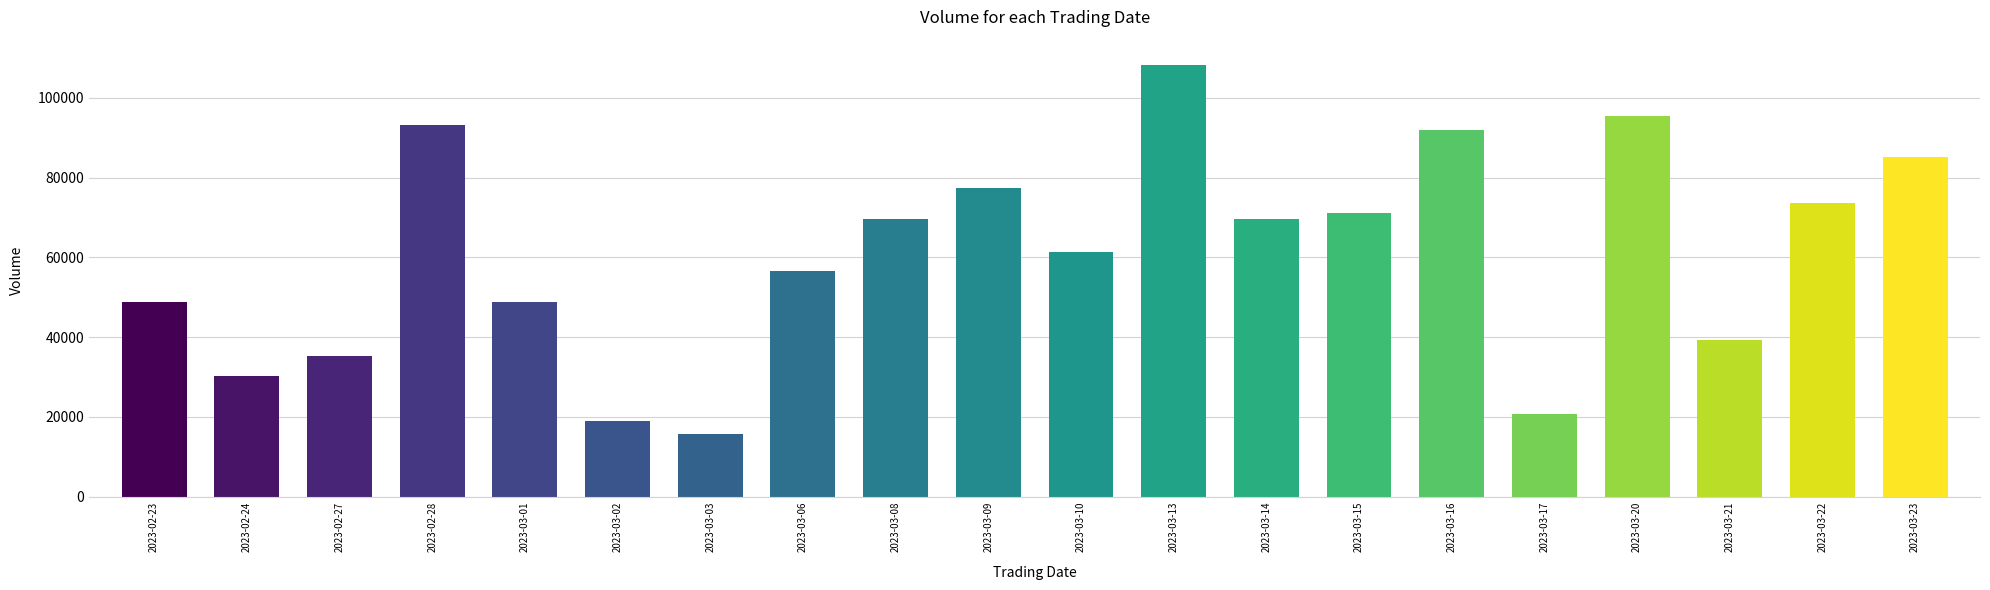

What is the label of the 9th bar from the left?

2023-03-08